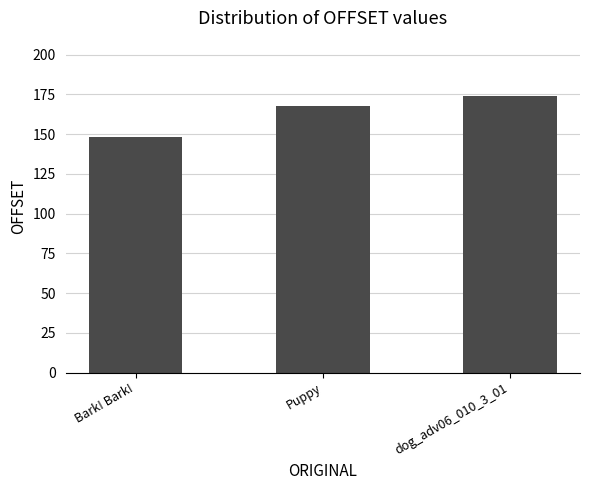

Which label corresponds to the largest value in the chart?

dog_adv06_010_3_01